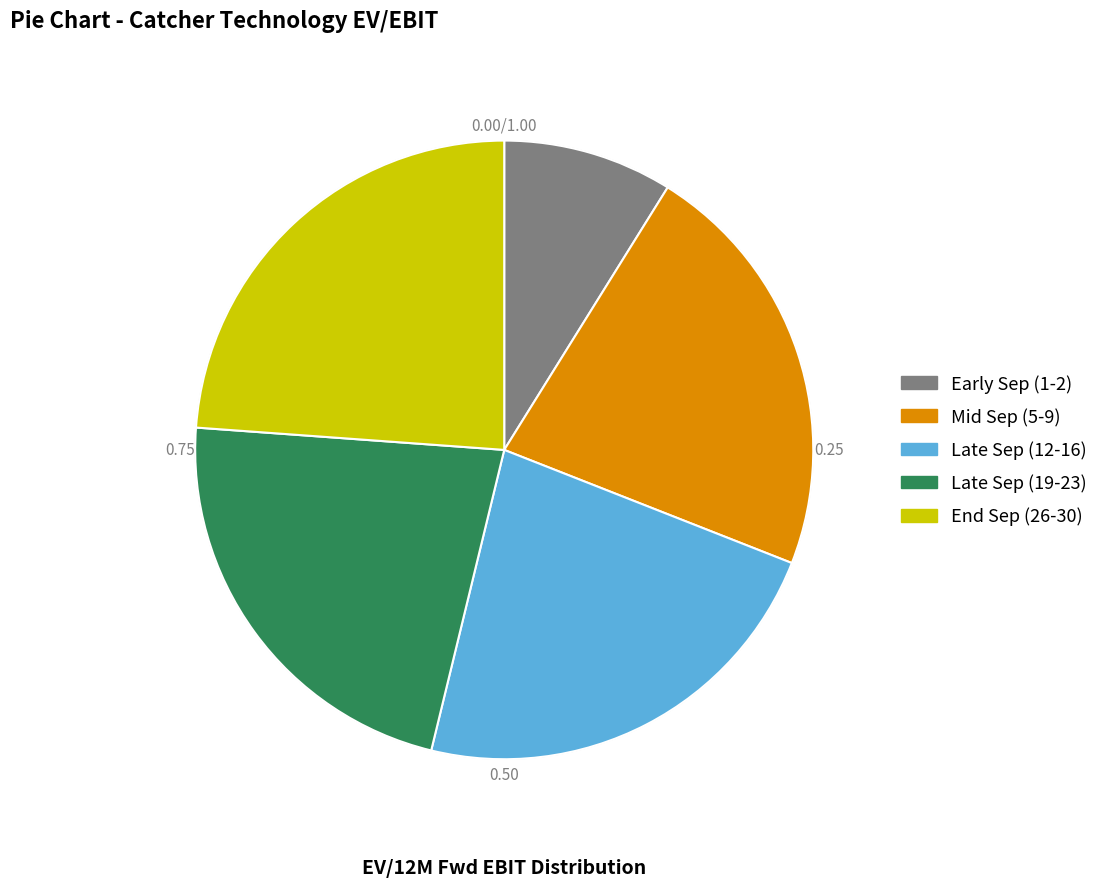

How many segments does this pie chart have?

5